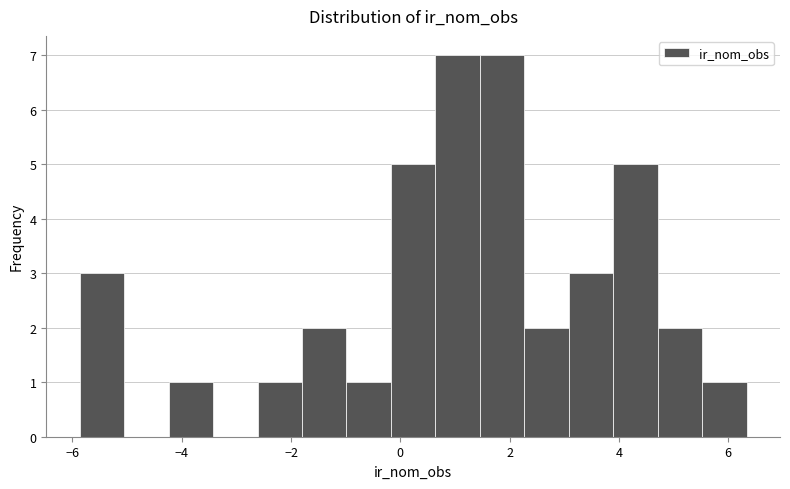

How tall is the bar that spans -2.6 to -1.8 on the x-axis? Neither the bar edges nor the heights are printed on the chart, so give them approximately, as read against the axes.

1